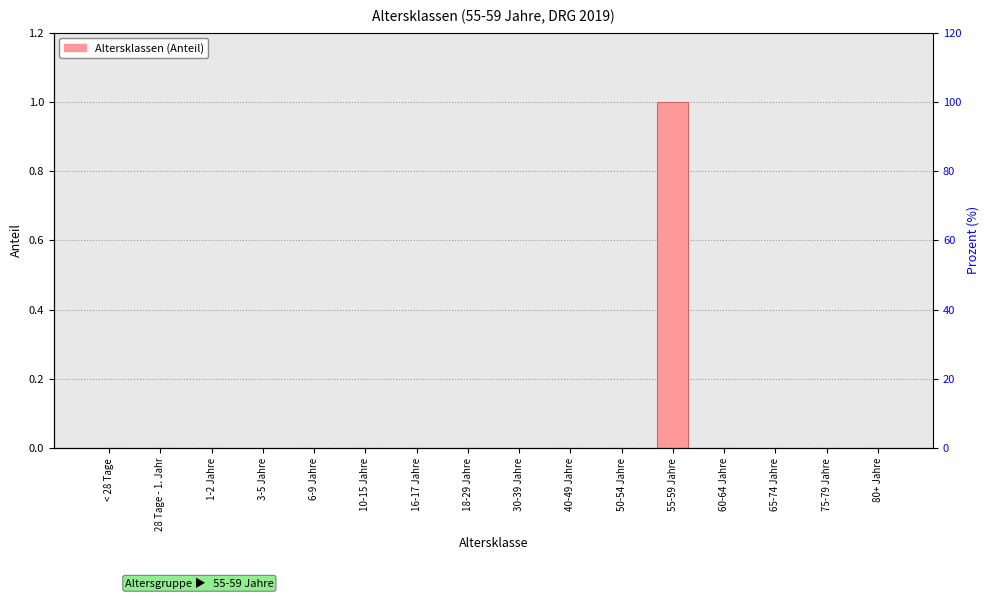

Rank the categories by value from lowest to highest.

< 28 Tage, 28 Tage - 1. Jahr, 1-2 Jahre, 3-5 Jahre, 6-9 Jahre, 10-15 Jahre, 16-17 Jahre, 18-29 Jahre, 30-39 Jahre, 40-49 Jahre, 50-54 Jahre, 60-64 Jahre, 65-74 Jahre, 75-79 Jahre, 80+ Jahre, 55-59 Jahre